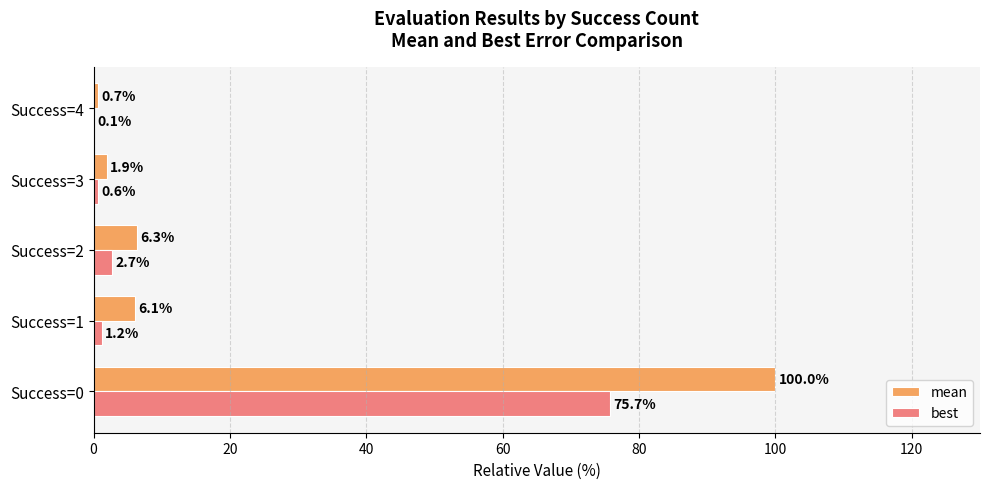

Count the number of categories in the chart.

5